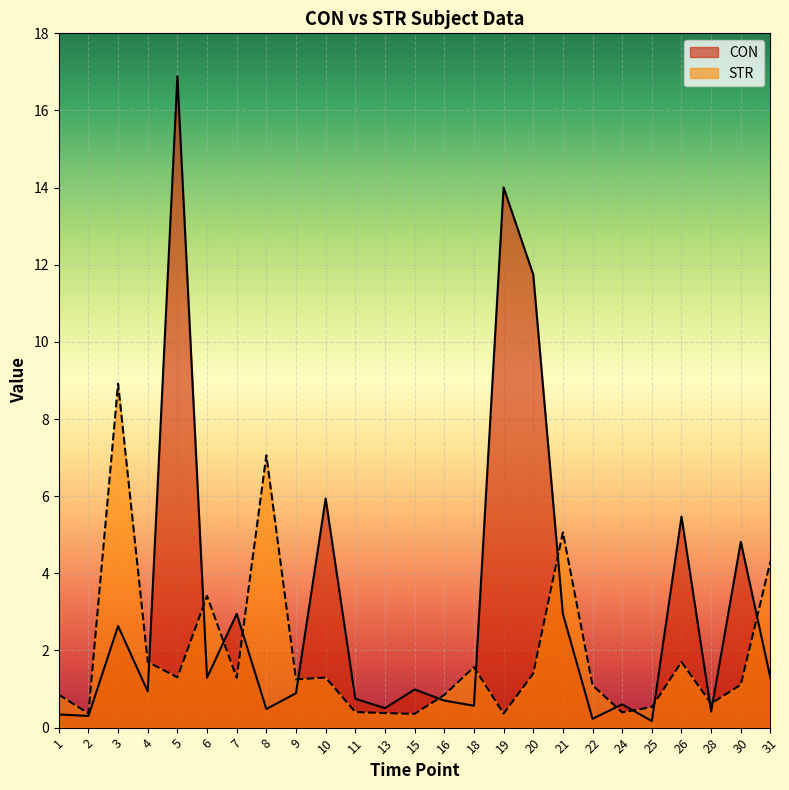

List the labels in order of STR value, largest first.

3, 8, 21, 31, 6, 4, 26, 18, 20, 5, 10, 7, 9, 30, 22, 1, 16, 28, 25, 11, 24, 13, 2, 19, 15